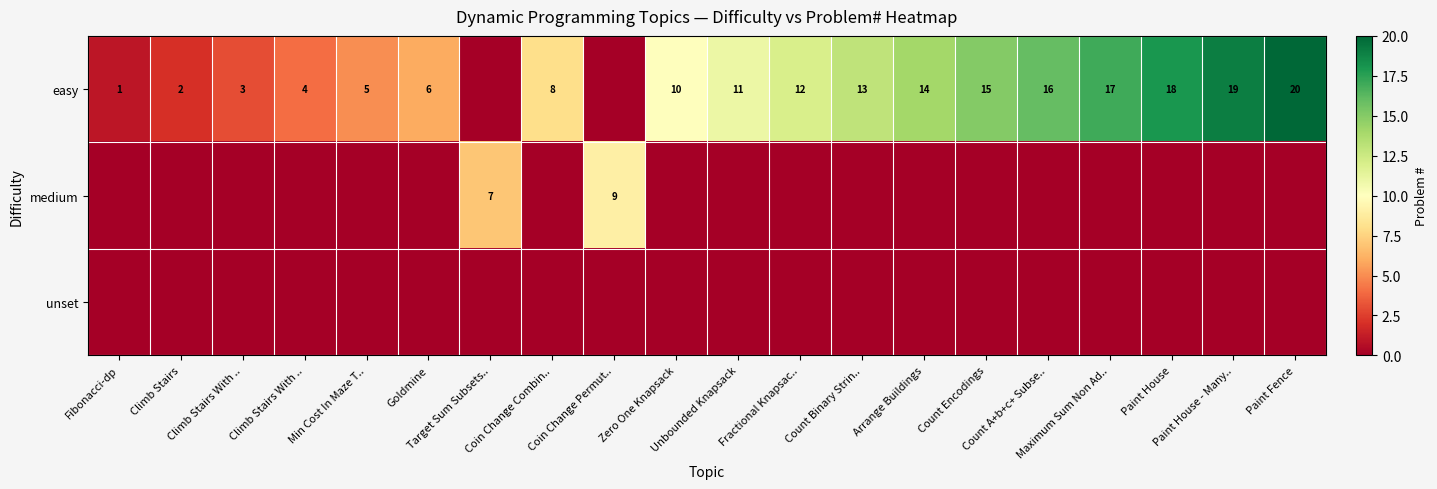

At Arrange Buildings, list the series in order from largest to smallest.

easy, medium, unset